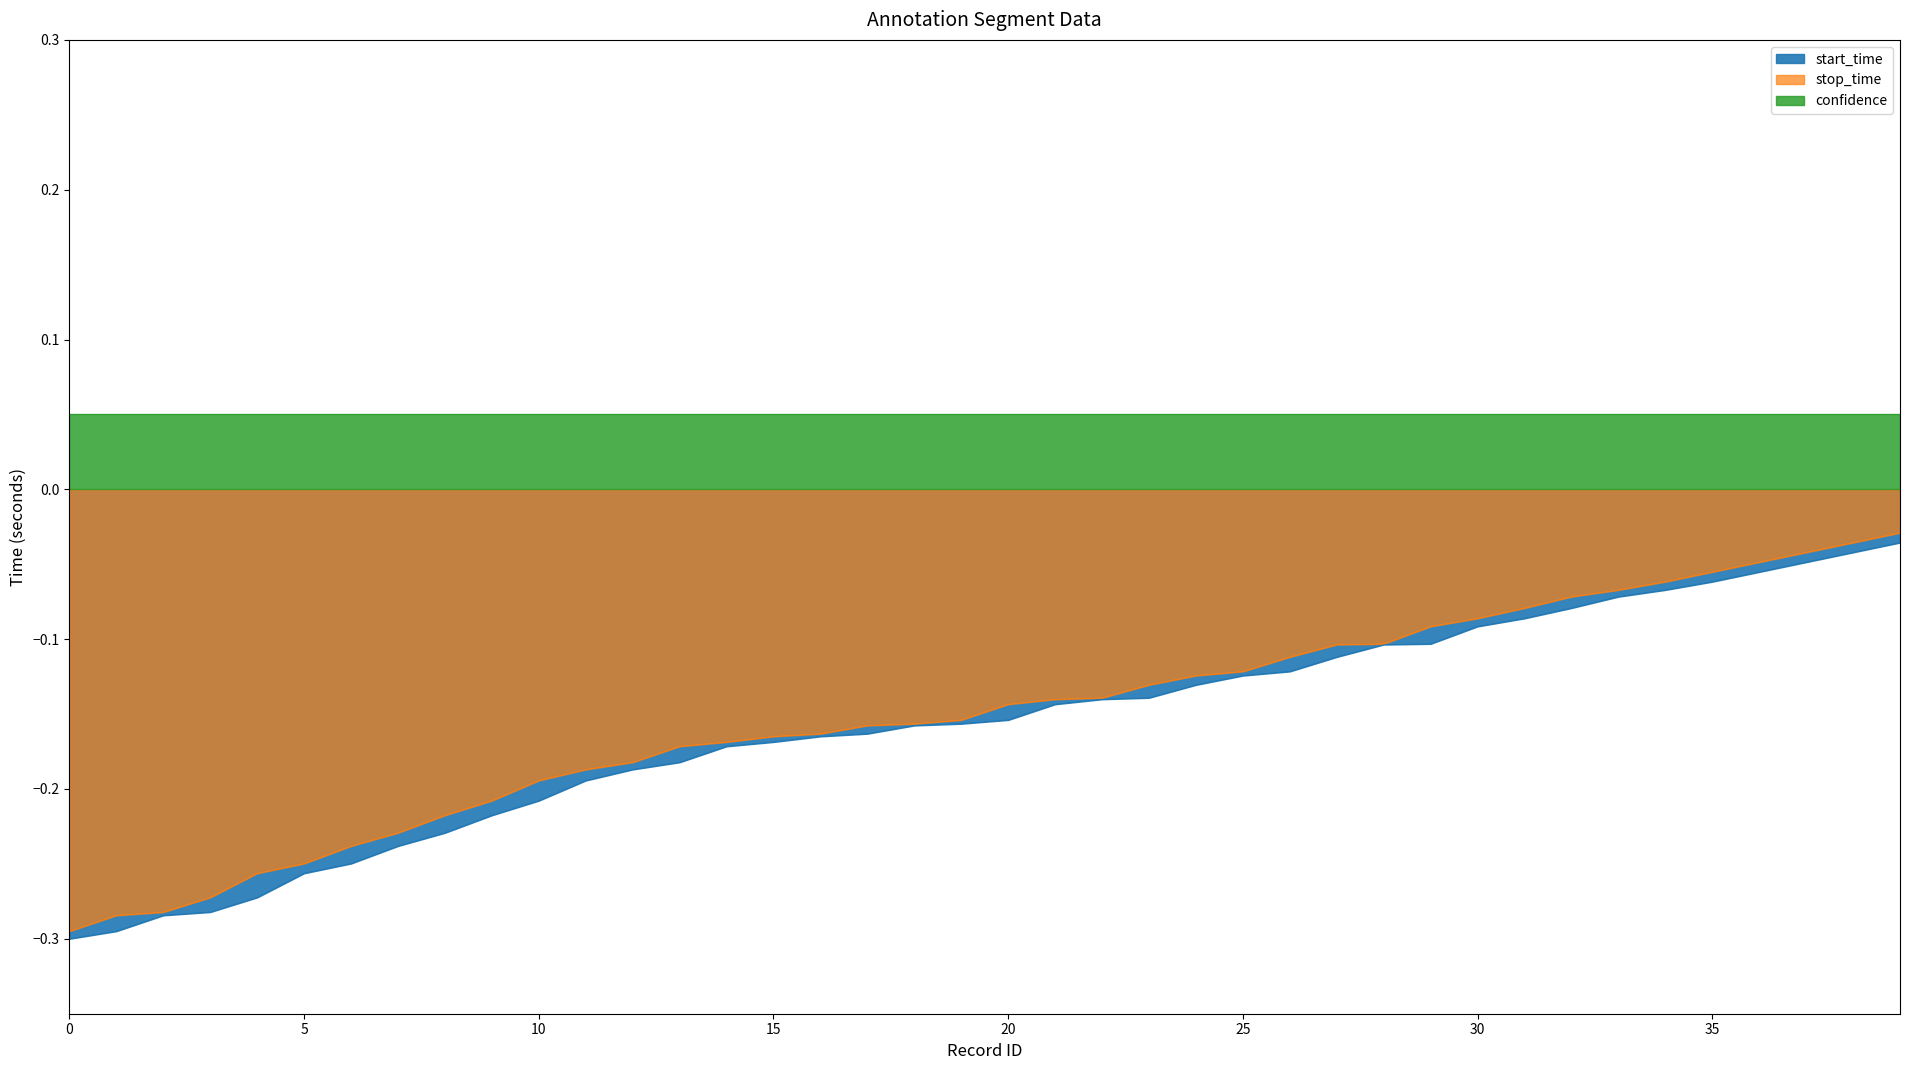

Does the chart display data point markers on the line(s)?

No